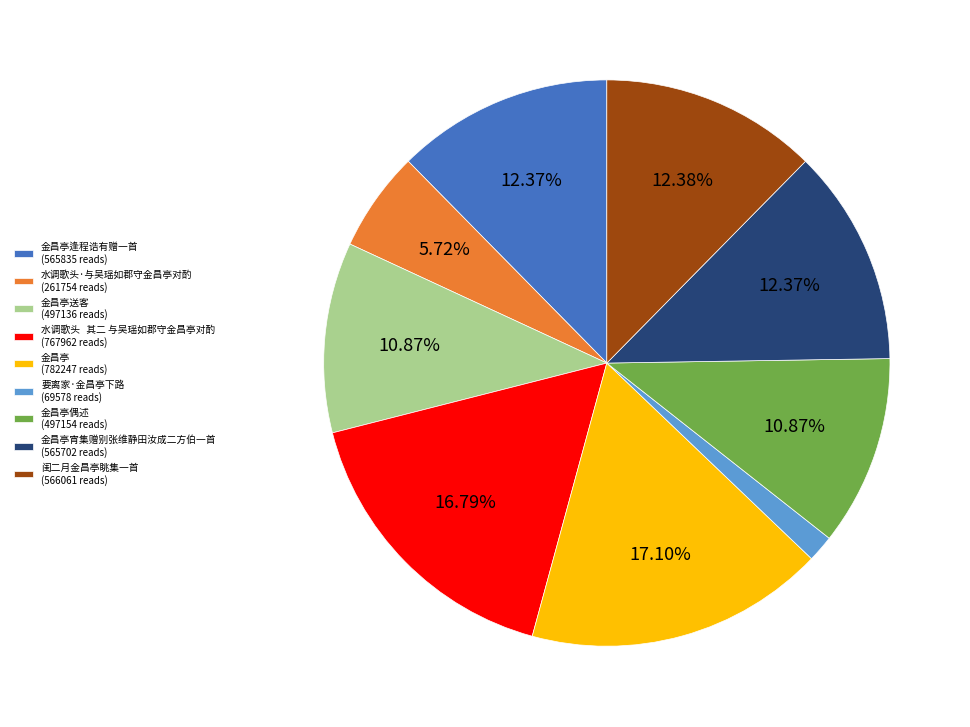

Does 水调歌头 其二 与吴瑶如郡守金昌亭对酌 (767962 reads) represent more than half of the total?

No